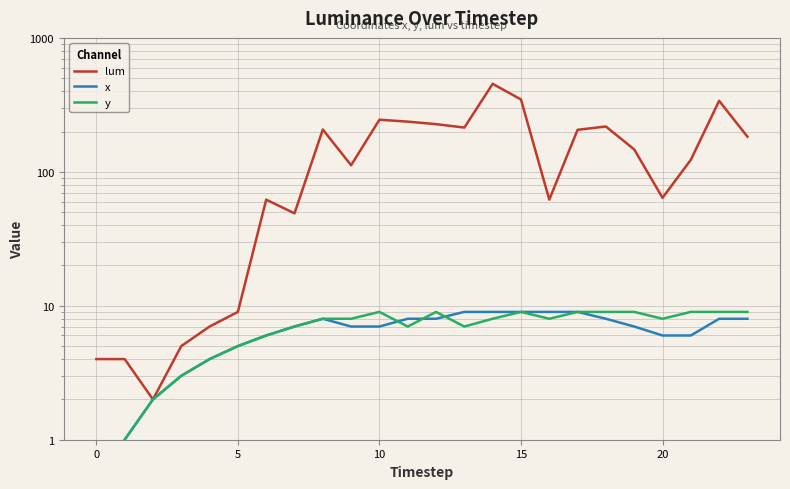

At 19, list the series in order from smallest to largest.

x, y, lum